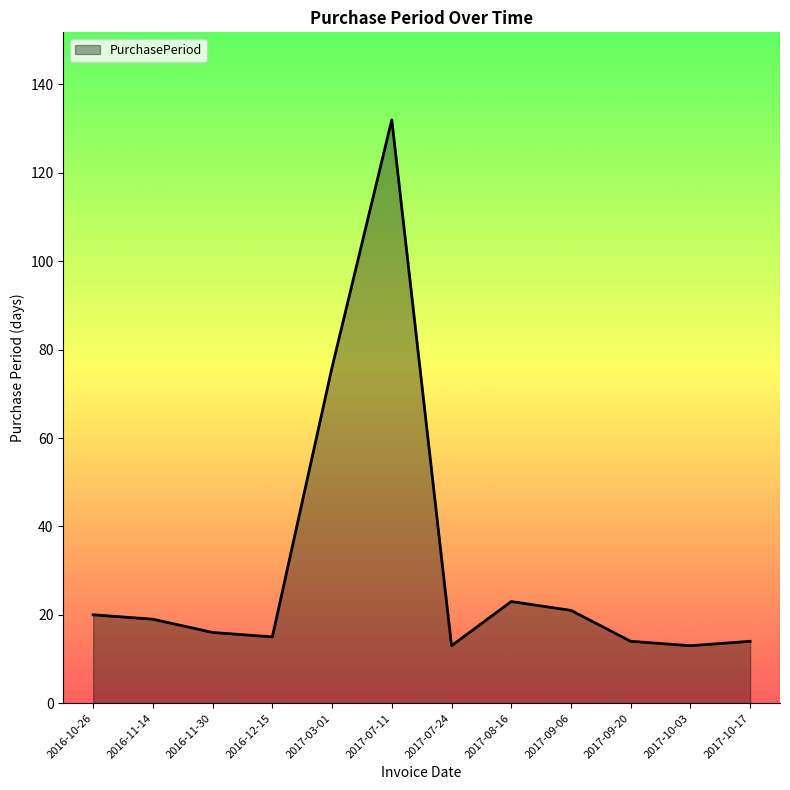

What is the maximum value shown in the chart?

132